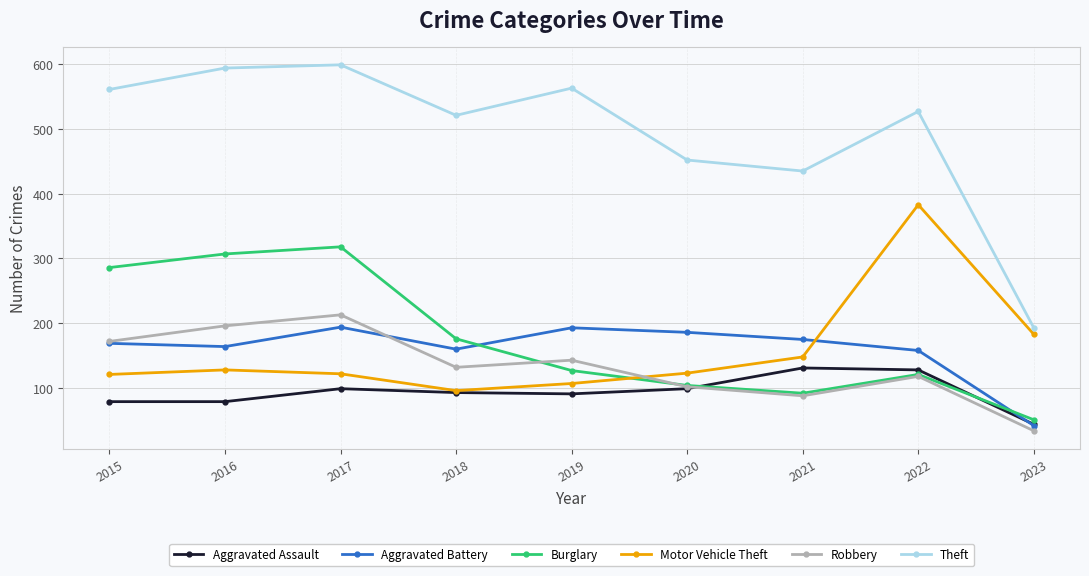

Between 2021 and 2022, which series saw the biggest shift?

Motor Vehicle Theft